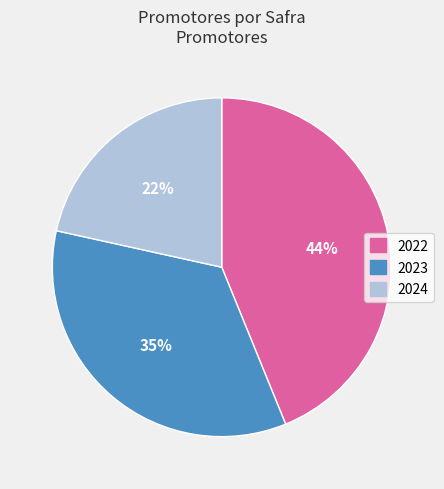

Count the number of slices in the pie.

3